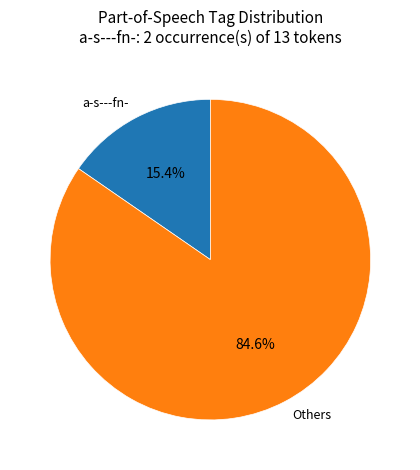

Which category has the smallest portion of the pie?

a-s---fn-